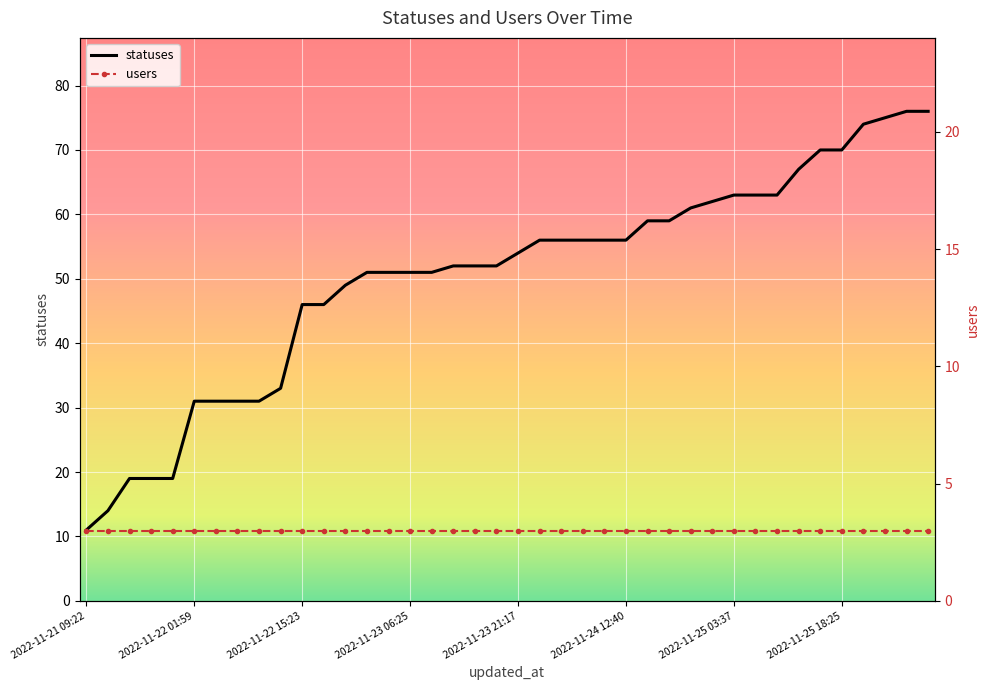

Which category has the lowest value in the statuses series?

2022-11-21 09:22